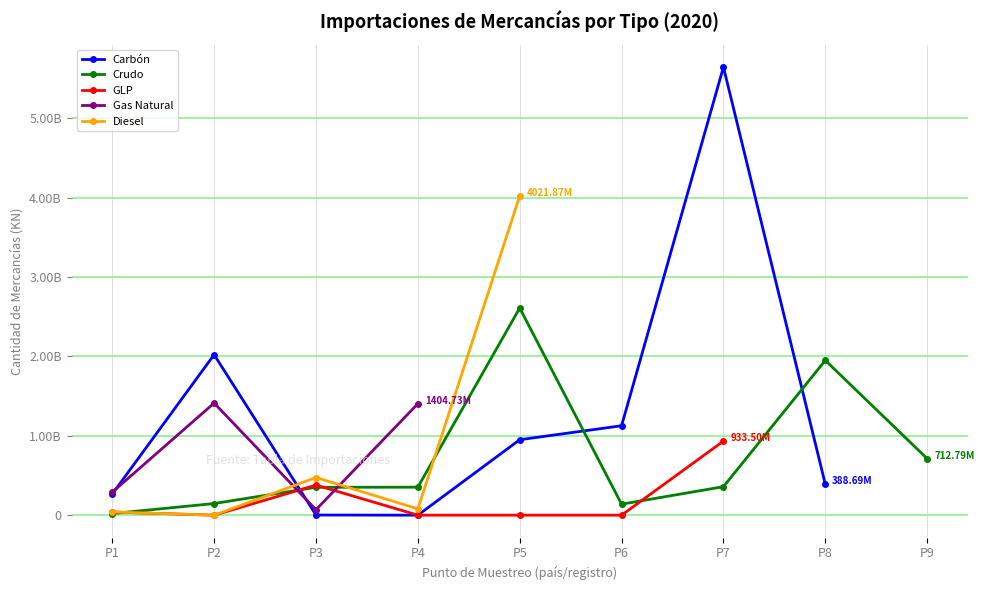

How many intersections are there between GLP and Carbón?

2